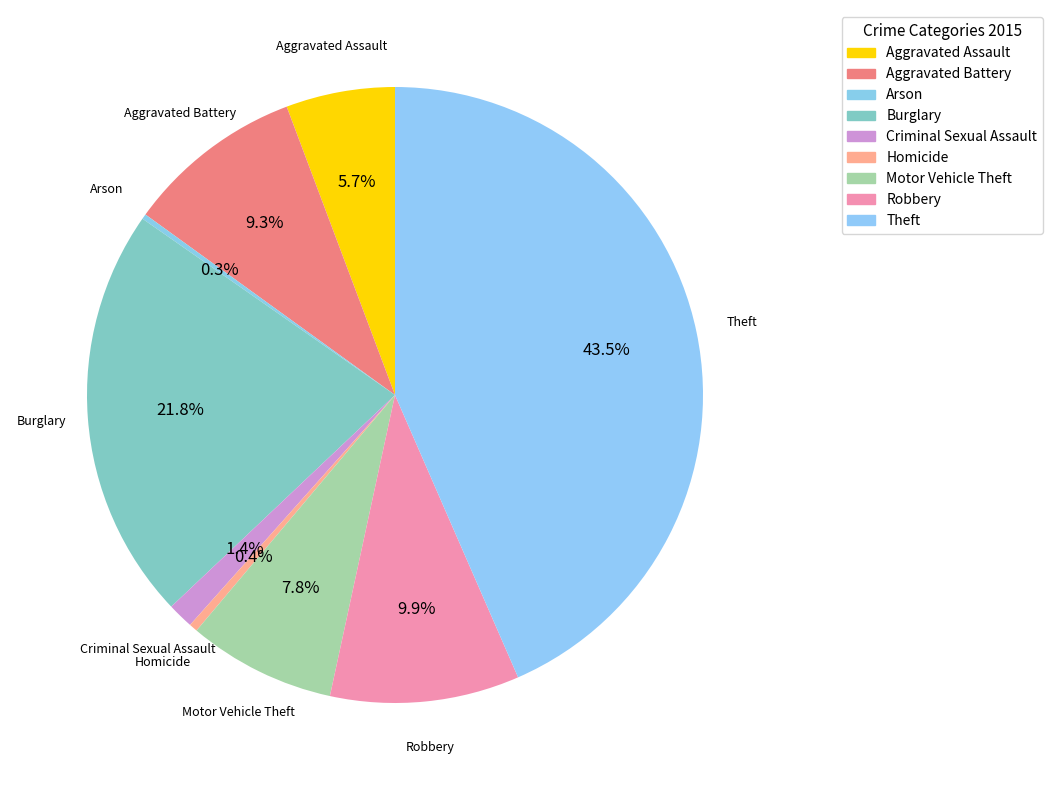

The Robbery slice represents 10% of the pie. True or false?

True